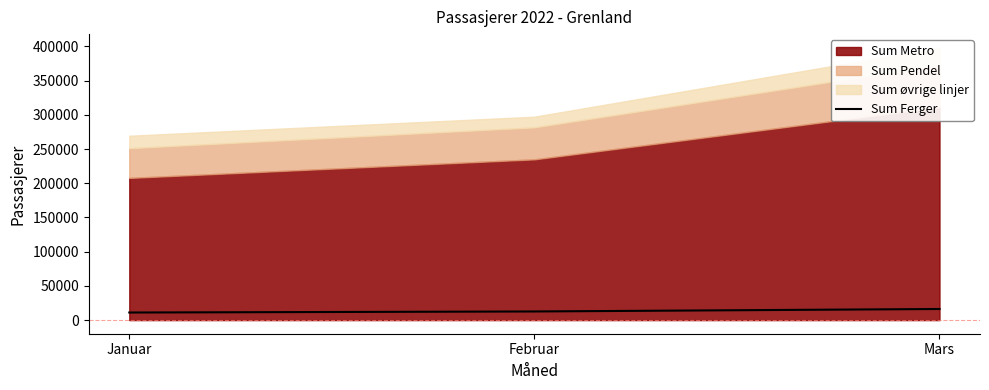

What is the approximate value of Sum Ferger at Januar?

11082